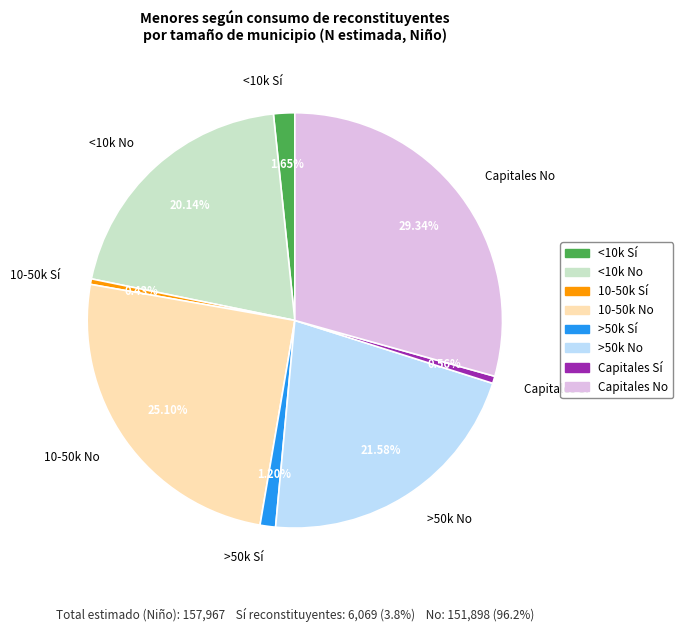

What is the largest slice in the pie chart?

Capitales No